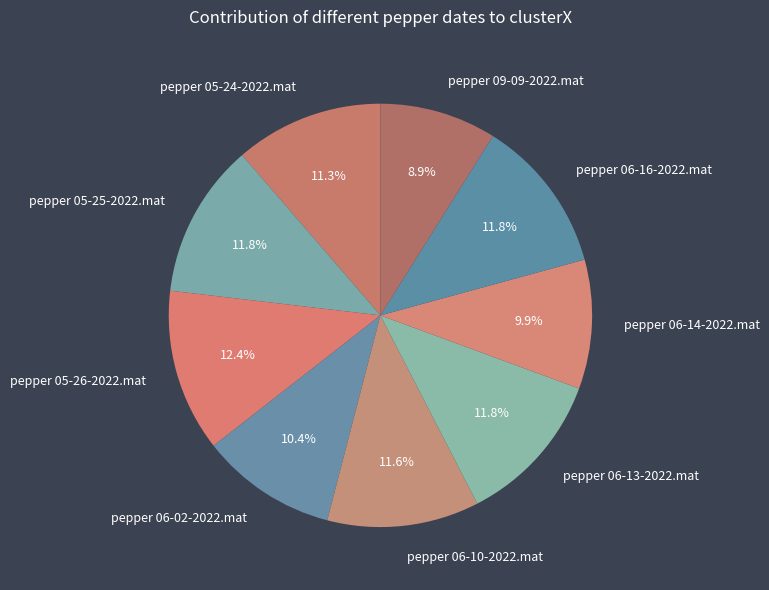

What is the smallest slice in the pie chart?

pepper 09-09-2022.mat